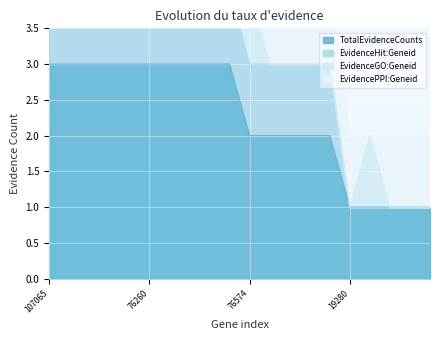

What is the difference between the maximum and second lowest values in the TotalEvidenceCounts series?

2